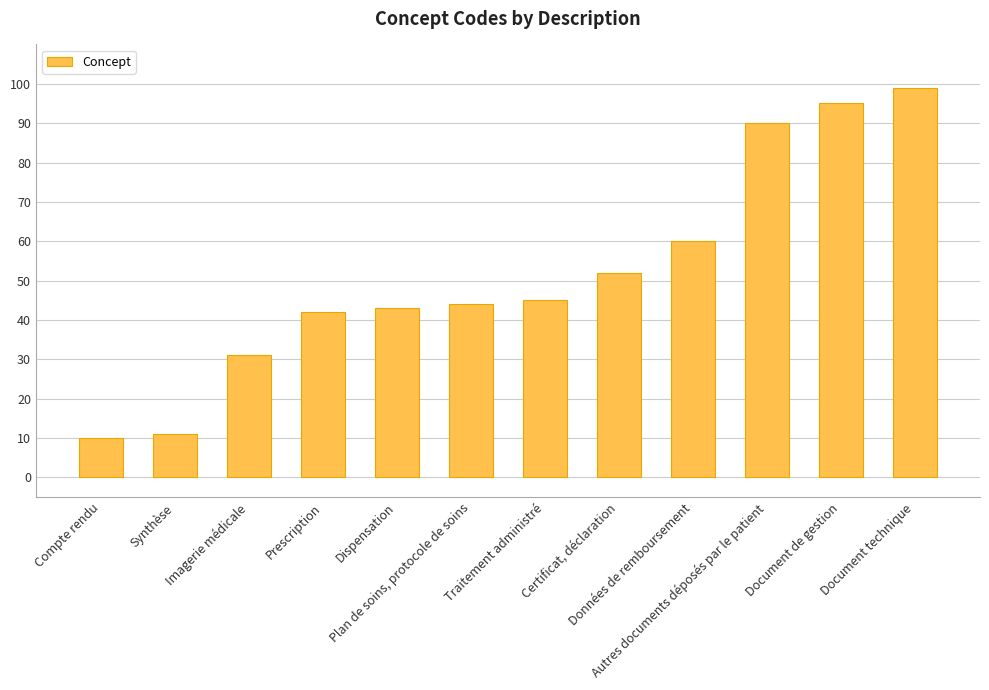

Is it true that the value at Synthèse is 2?

False